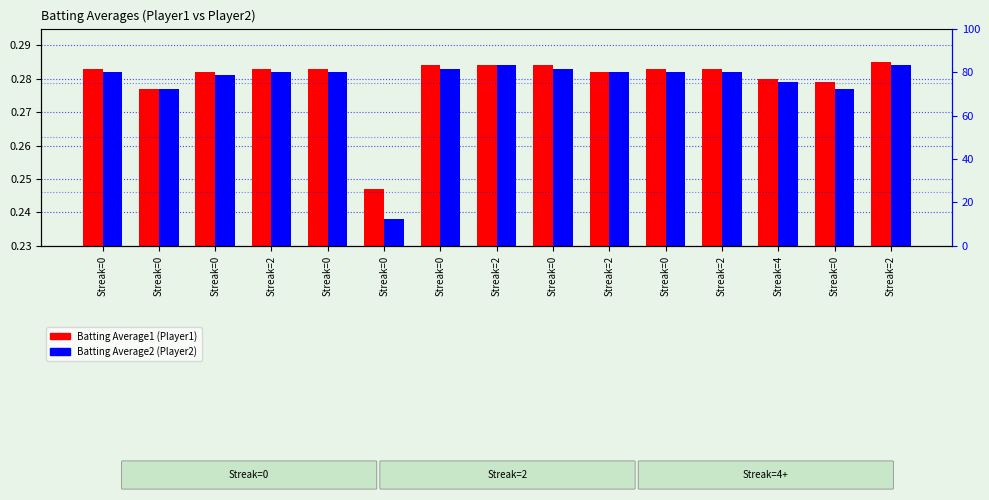

What is the sum of the Batting Average2 values at Streak=0 and Streak=0?

0.5